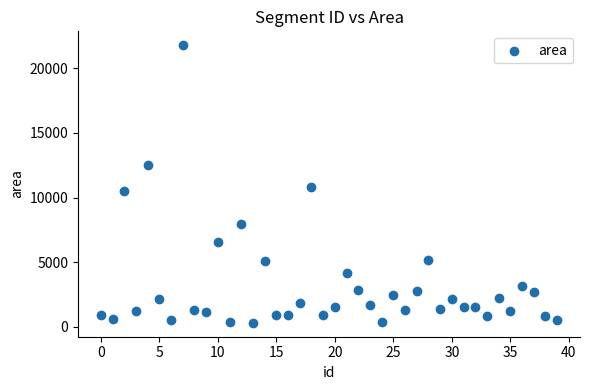

What is the range of Y values (max minus min)?

21517